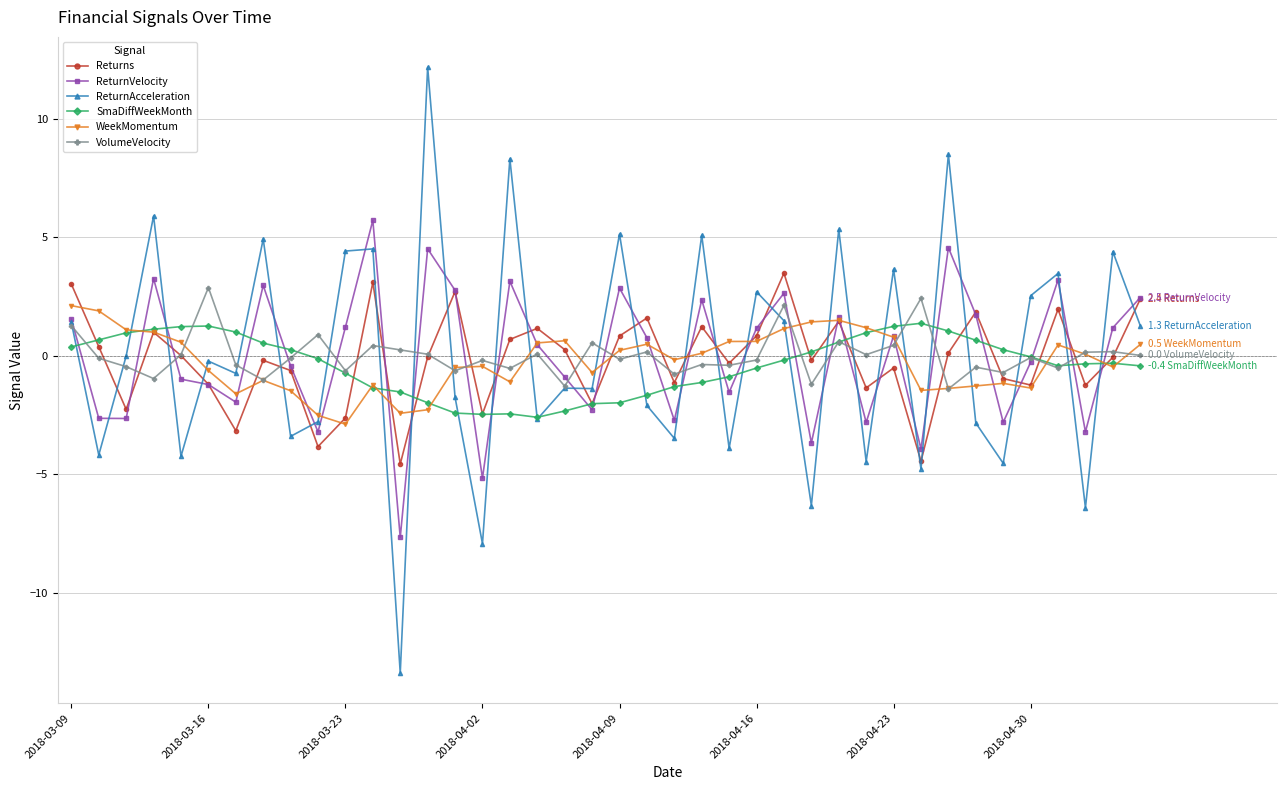

True or false: SmaDiffWeekMonth and VolumeVelocity cross at least once.

True